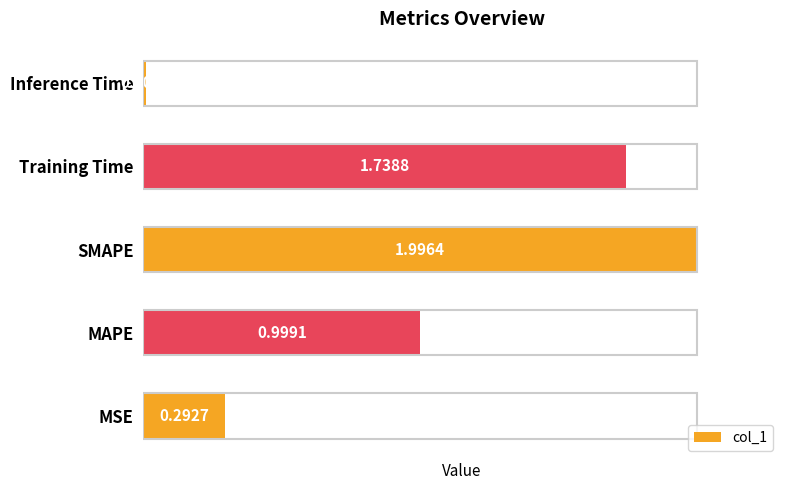

List the labels in order of value, smallest first.

Inference Time, MSE, MAPE, Training Time, SMAPE